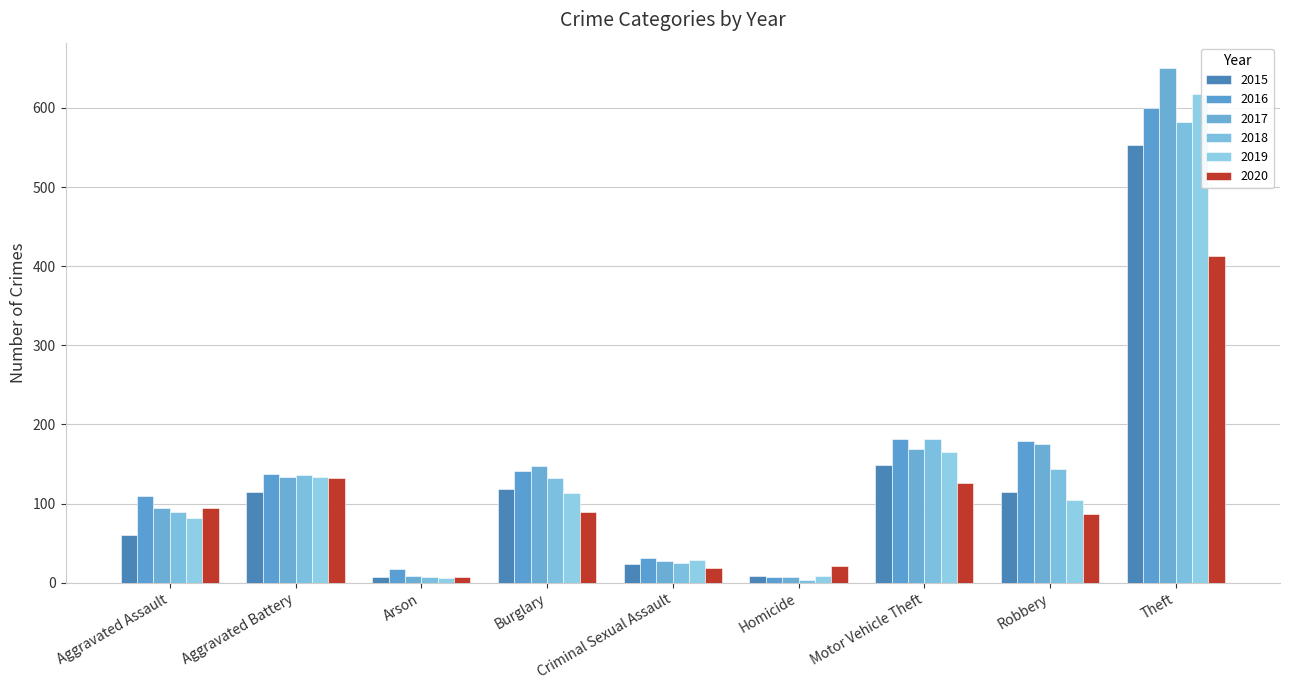

What is the total value across all series at Theft?

3415